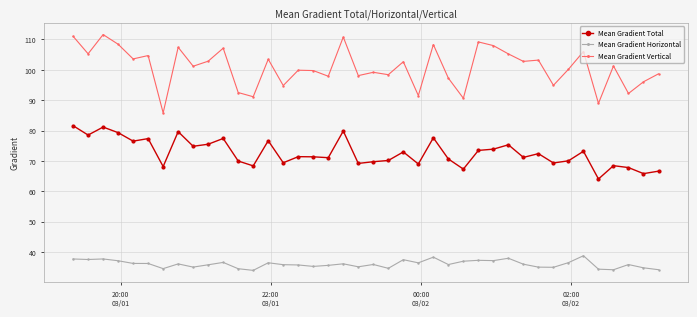

Count the number of data series in this chart.

3